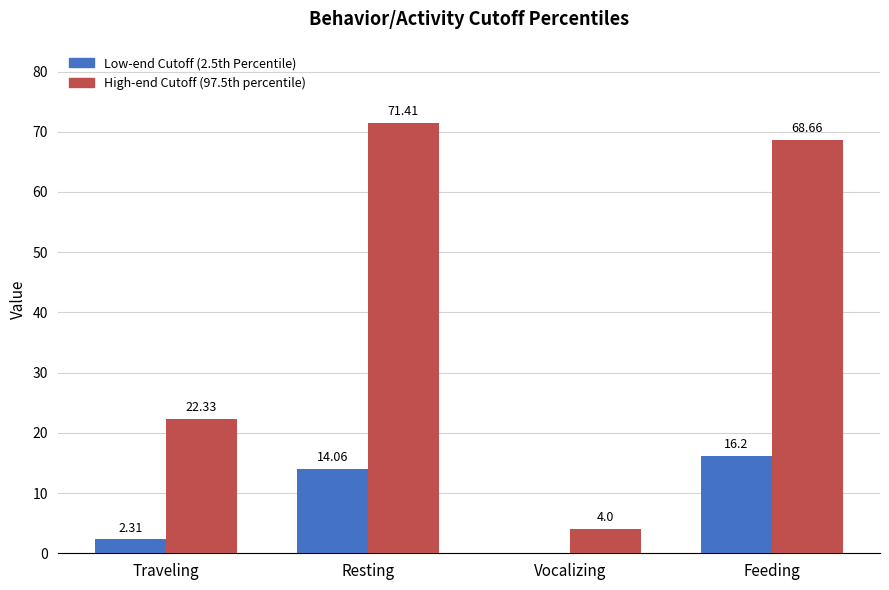

What is the sum of all Low-end Cutoff (2.5th Percentile) values?

32.6